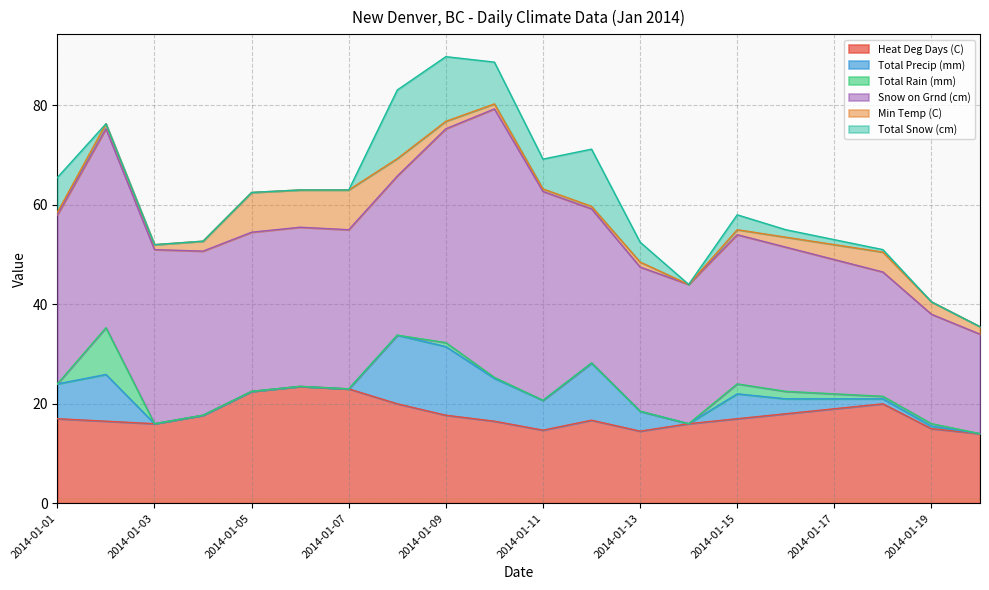

Which series has the widest spread of values?

Snow on Grnd (cm)